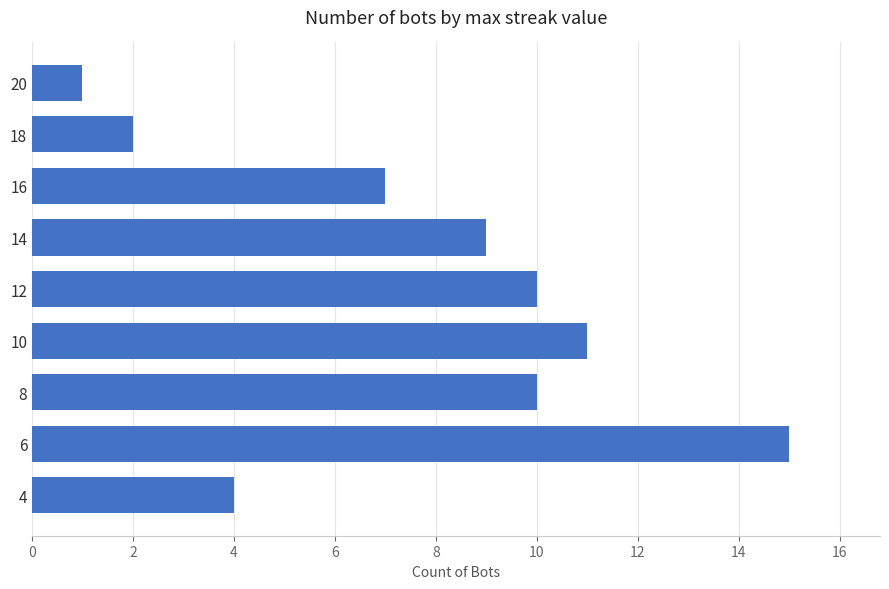

True or false: the data shows 17 at 10.

False